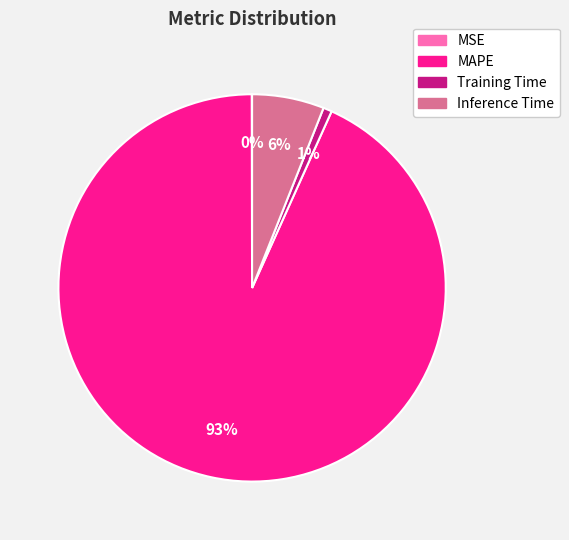

Which category has the biggest portion of the pie?

MAPE